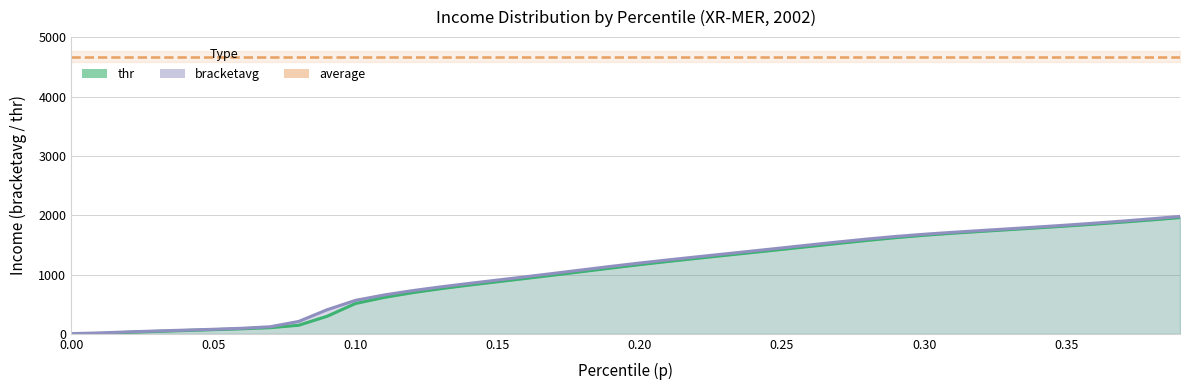

What is the label of the 20th point from the right?

0.2